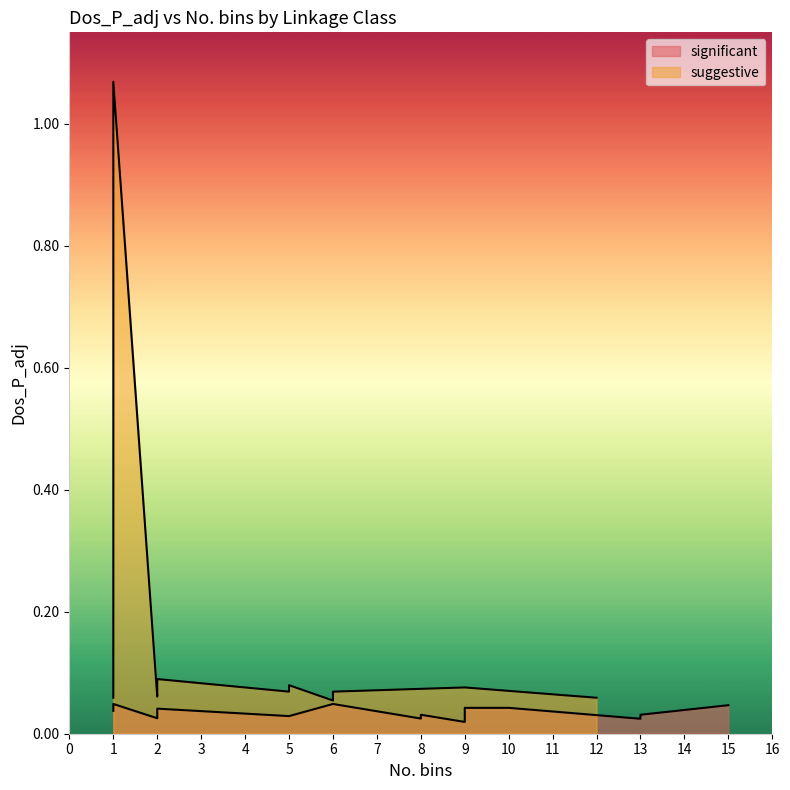

What is the approximate value at 2?

0.1